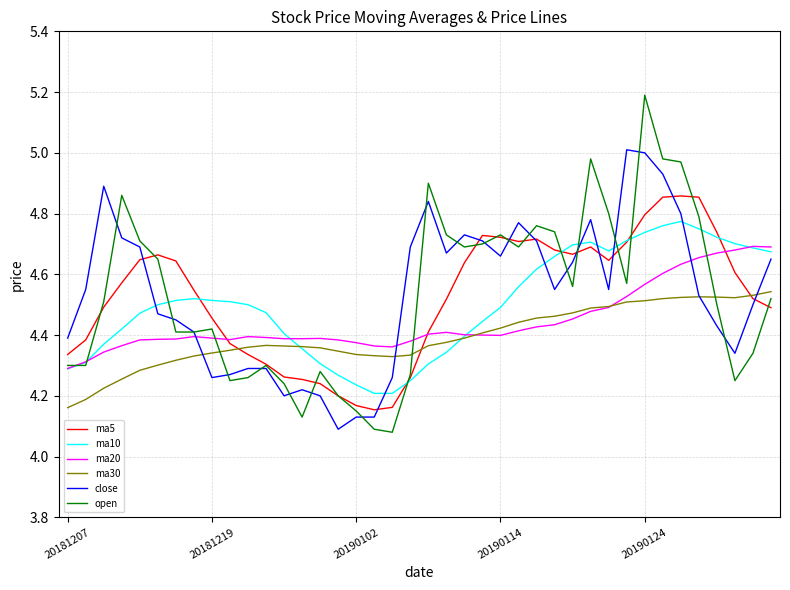

Which series has the largest range (max minus min)?

open